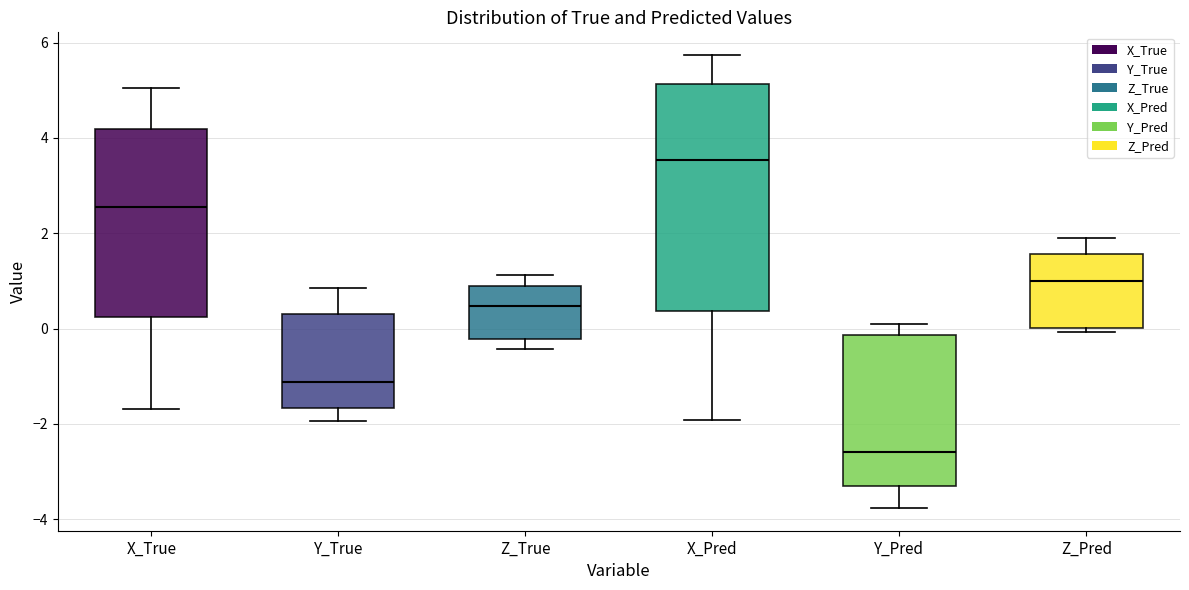

Comparing the boxes themselves (not the whiskers), which one is the tallest?

X_Pred